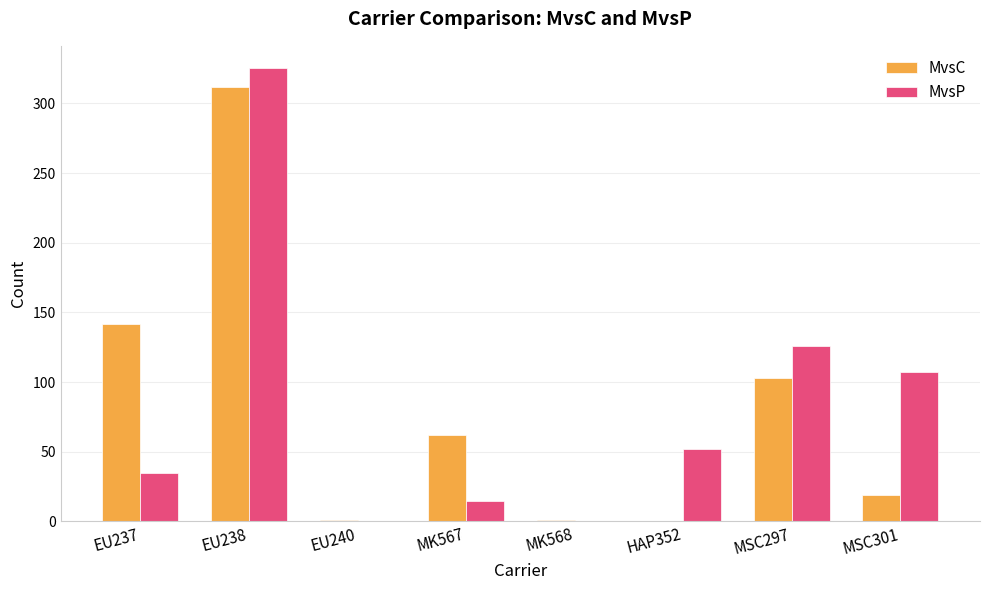

What is the greatest value displayed?

325